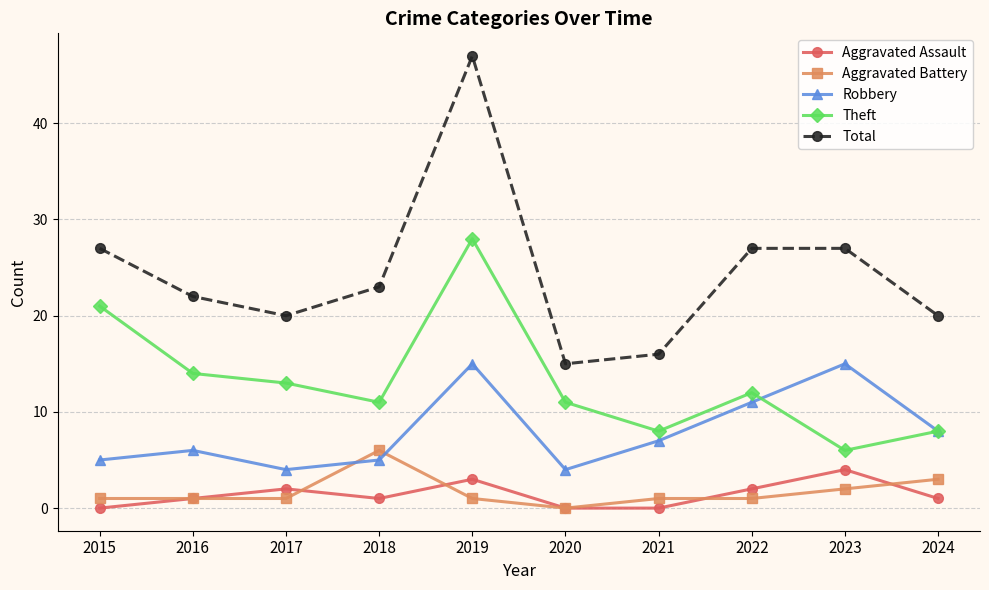

How many distinct data groups are displayed?

5